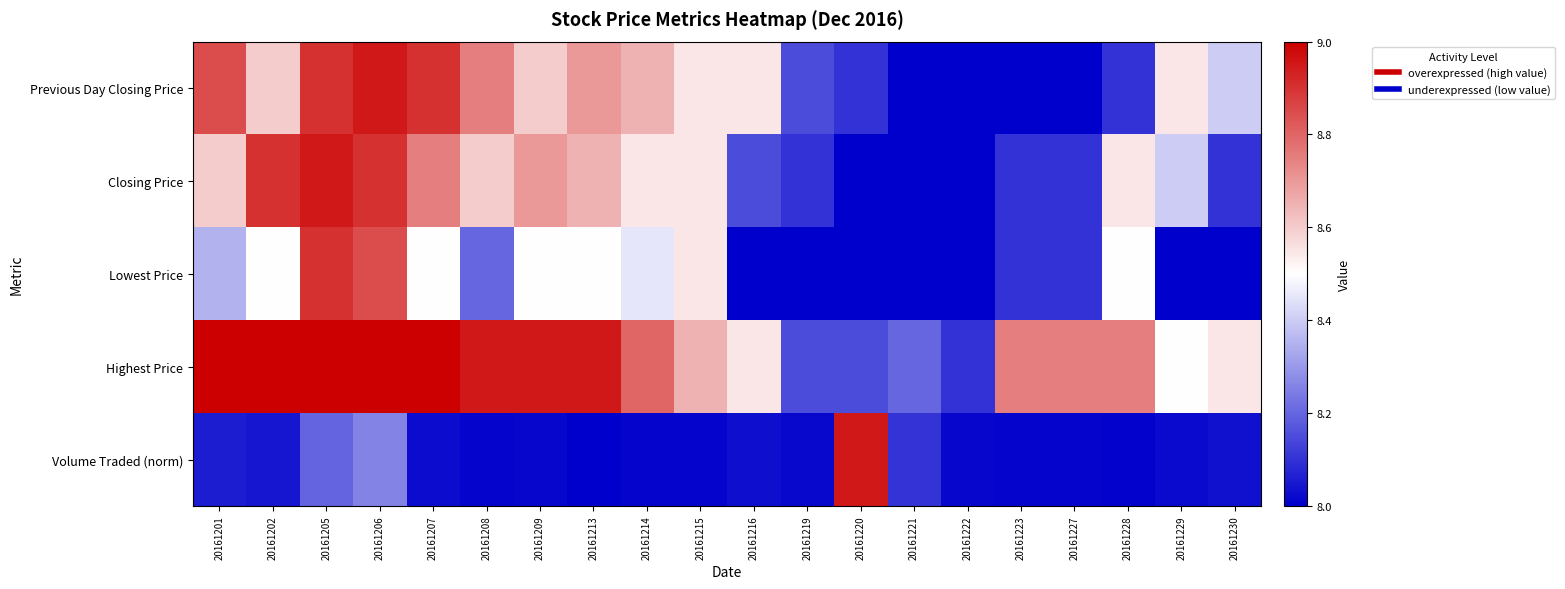

Between 20161216 and 20161219, which series saw the biggest shift?

Previous Day Closing Price